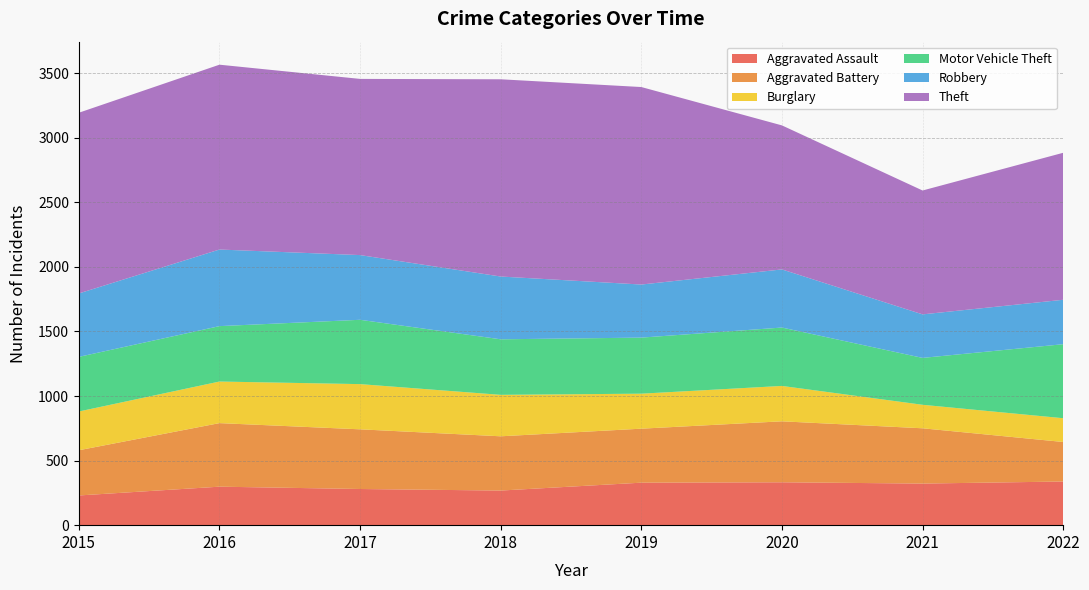

Reading left to right, list all the values displayed in this chart.

Aggravated Assault: 2015=230	2016=298	2017=280	2018=268	2019=329	2020=332	2021=322	2022=338
Aggravated Battery: 2015=350	2016=492	2017=462	2018=420	2019=418	2020=472	2021=428	2022=306
Burglary: 2015=300	2016=322	2017=350	2018=321	2019=271	2020=274	2021=182	2022=184
Motor Vehicle Theft: 2015=423	2016=429	2017=498	2018=430	2019=434	2020=452	2021=363	2022=573
Robbery: 2015=491	2016=593	2017=501	2018=486	2019=411	2020=450	2021=337	2022=344
Theft: 2015=1399	2016=1431	2017=1364	2018=1527	2019=1529	2020=1115	2021=959	2022=1138